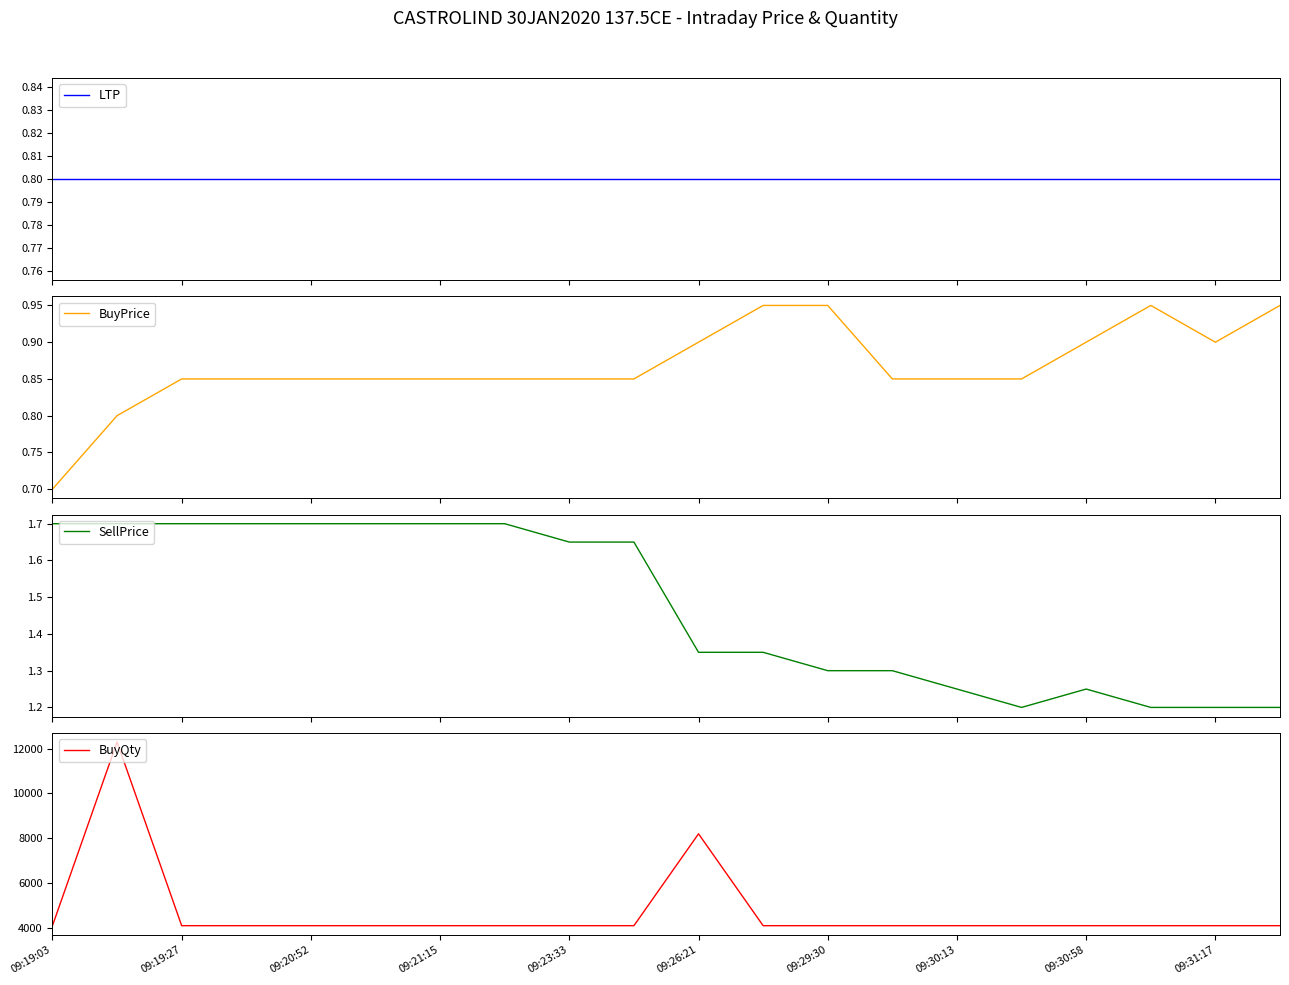

Rank the series by their maximum value, from highest to lowest.

BuyQty, SellPrice, BuyPrice, LTP